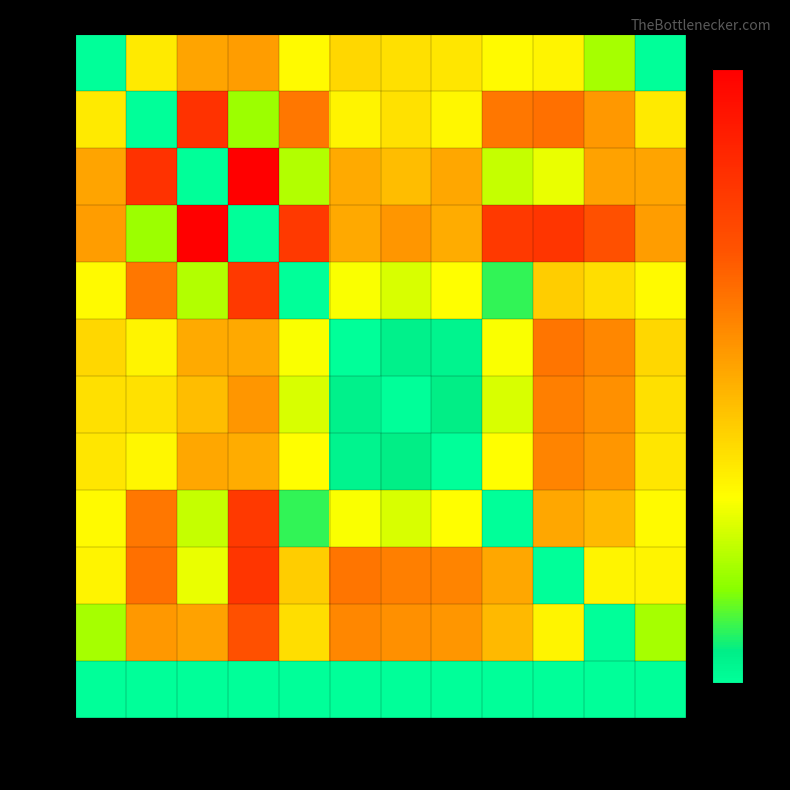

Between col_1 and col_8, which series saw the biggest shift?

col_1